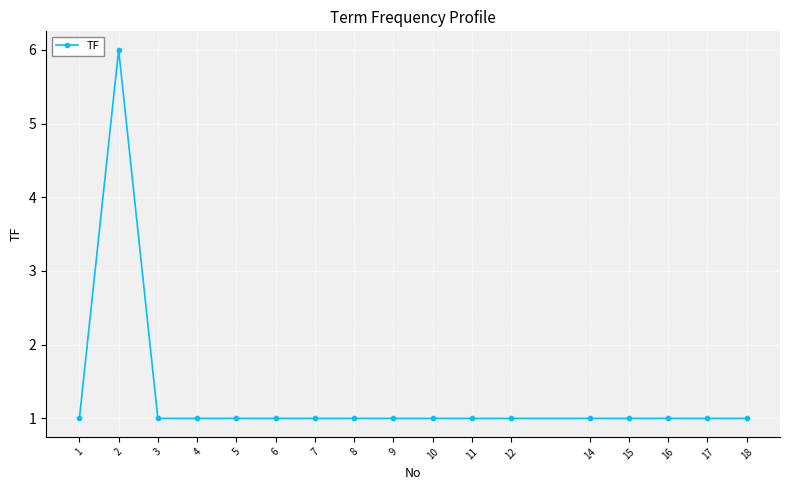

The chart shows a value of 1 at 17. True or false?

True